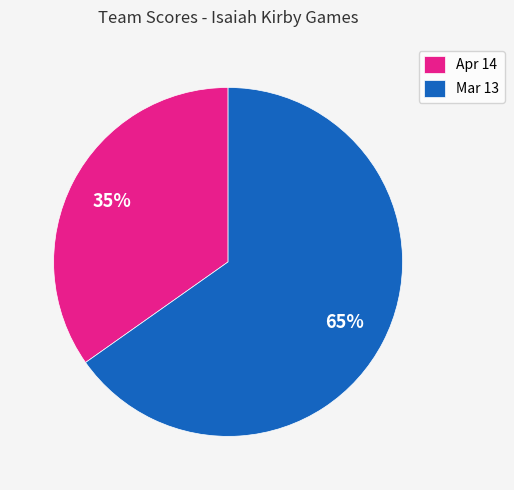

Which slice is the largest?

Mar 13